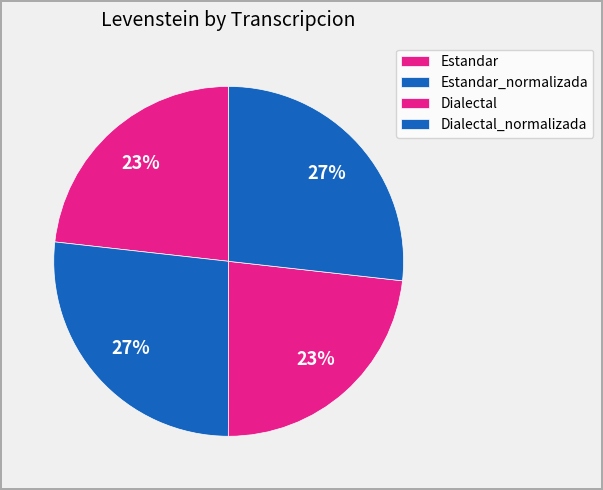

Is the sum of Estandar and Estandar_normalizada greater than half?

No